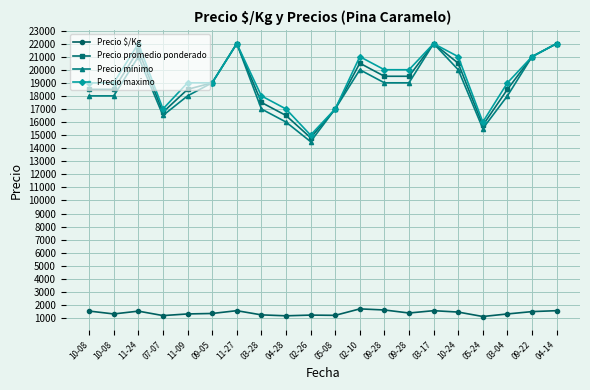

Is it true that Precio maximo equals 22052 at 05-24?

False